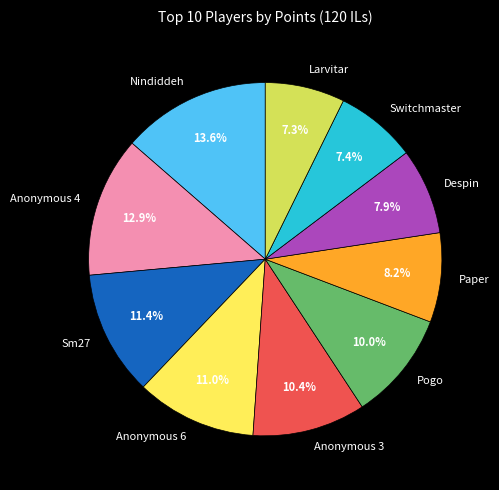

Which category has the biggest portion of the pie?

Nindiddeh